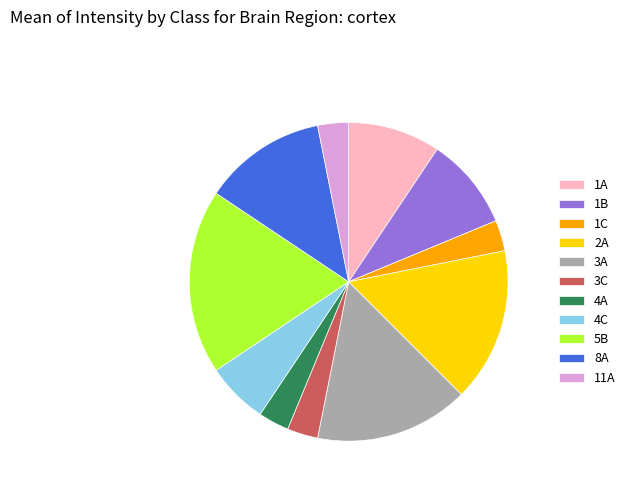

Is 1B the majority of the pie?

No